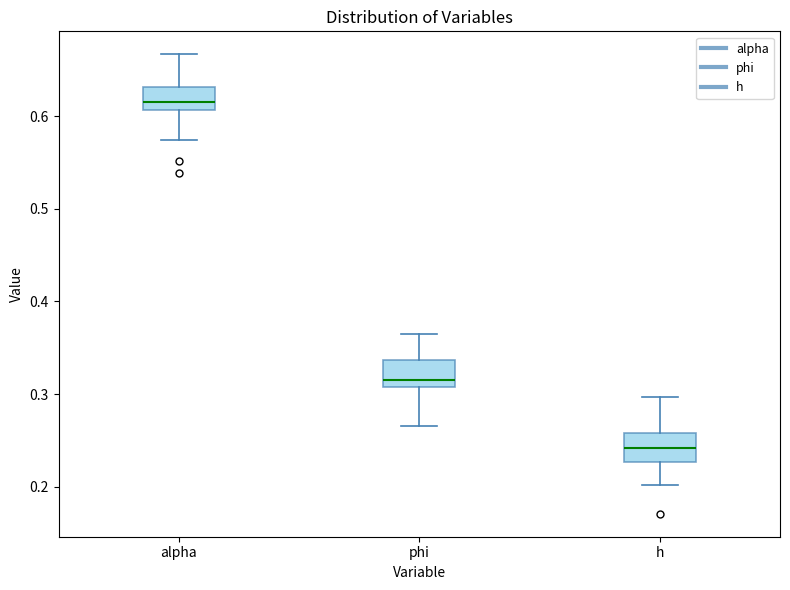

Where does the lower whisker of the box for alpha end on the y-axis? The values are not printed on the chart, so give them approximately, as read against the axis.

0.57